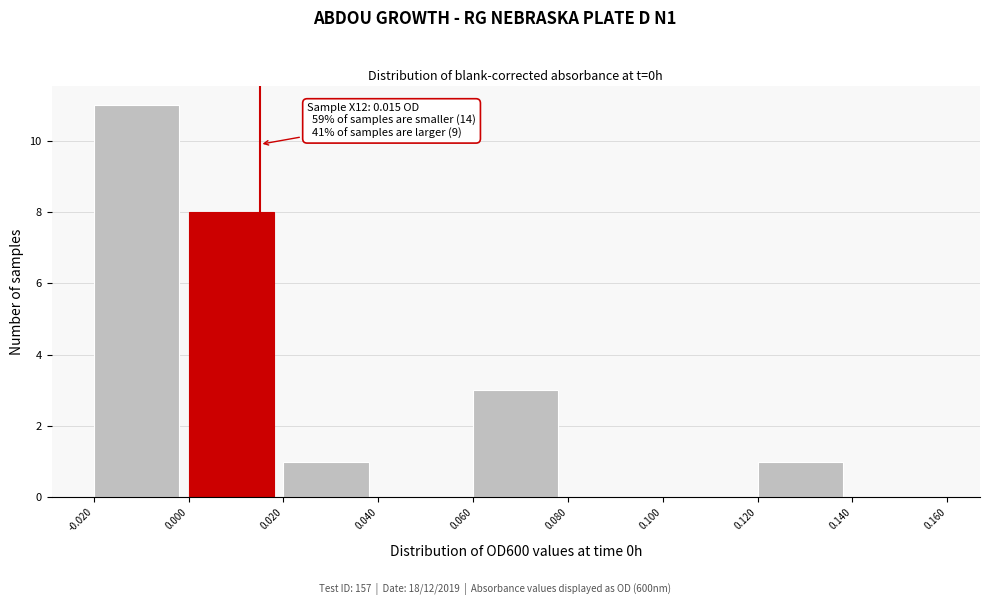

Which range on the x-axis has the tallest bar?

-0.020 to 0.000